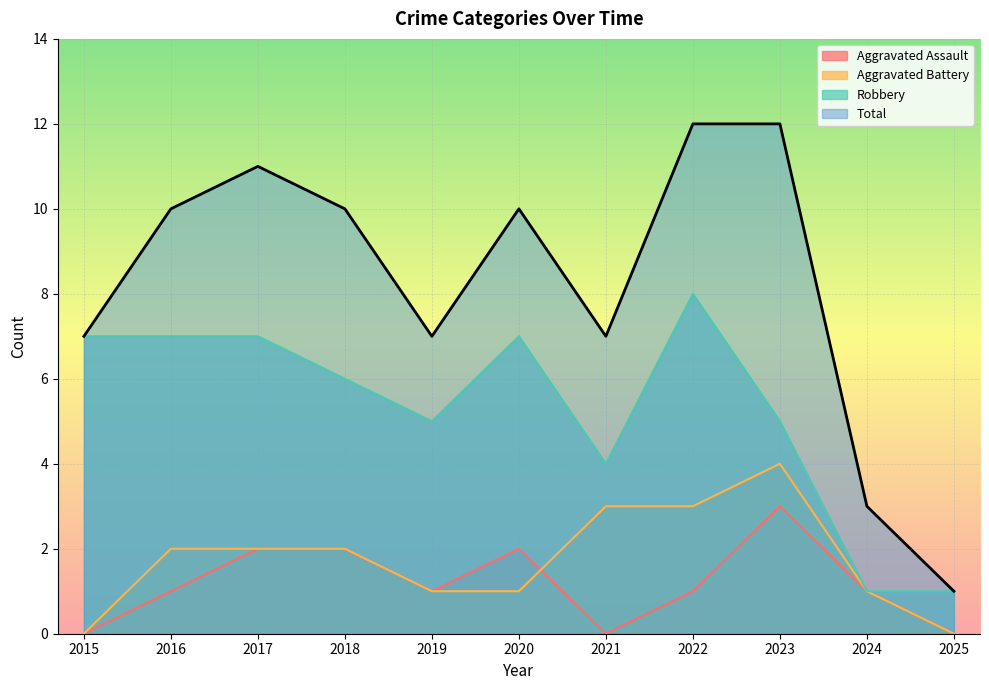

What is the difference between the Total values at 2021 and 2017?

4